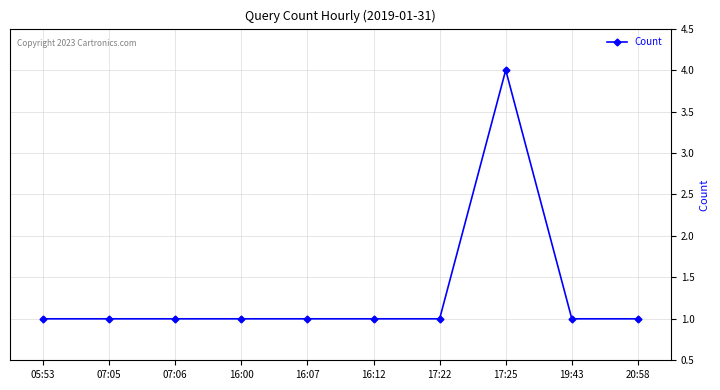

Reading right to left, list all the values displayed in this chart.

20:58=1	19:43=1	17:25=4	17:22=1	16:12=1	16:07=1	16:00=1	07:06=1	07:05=1	05:53=1